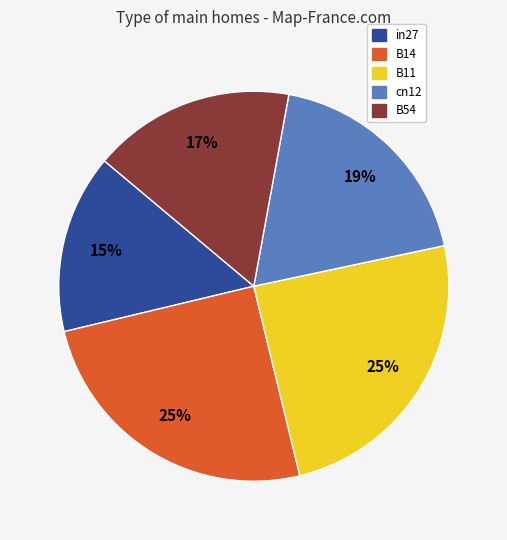

Count the number of slices in the pie.

5